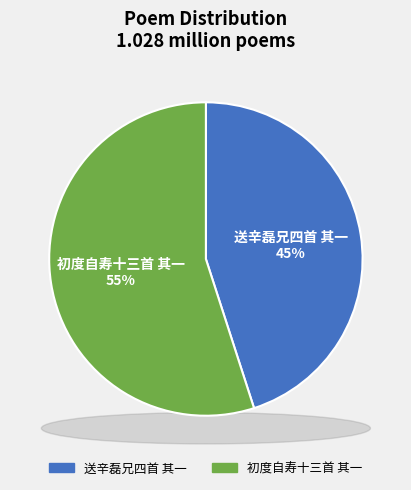

Which slice represents more than half of the pie?

初度自寿十三首 其一